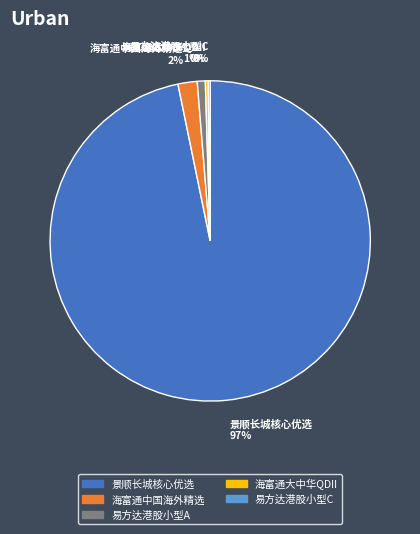

Combined, do 景顺长城核心优选 97% and 易方达港股小型A 1% account for over 50%?

Yes